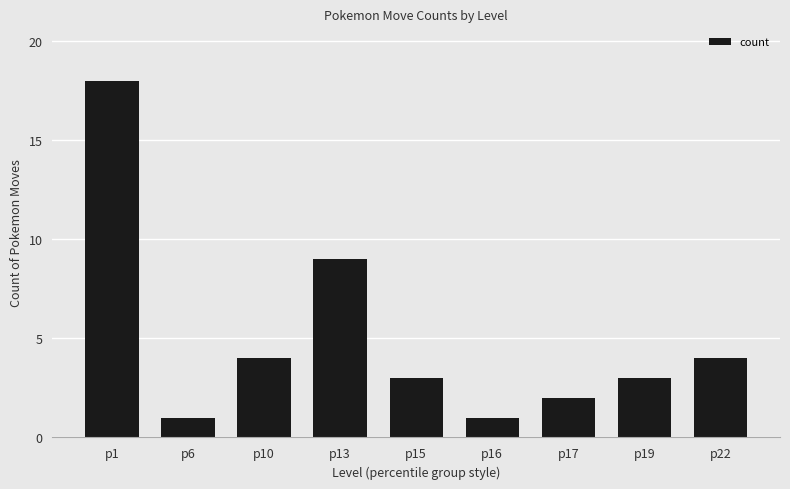

The chart shows a value of 4 at p13. True or false?

False